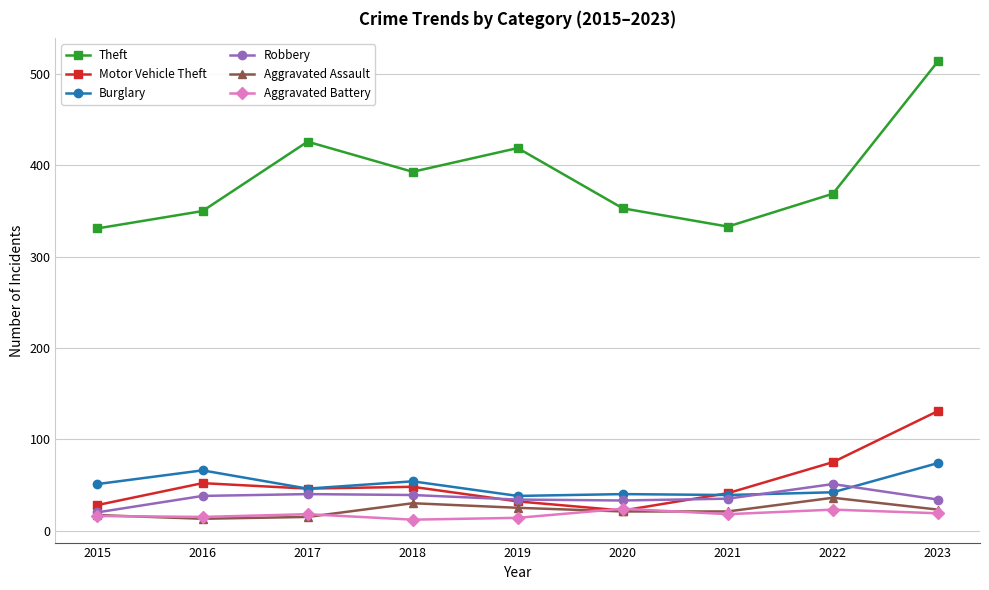

How many data points does each series have?

9